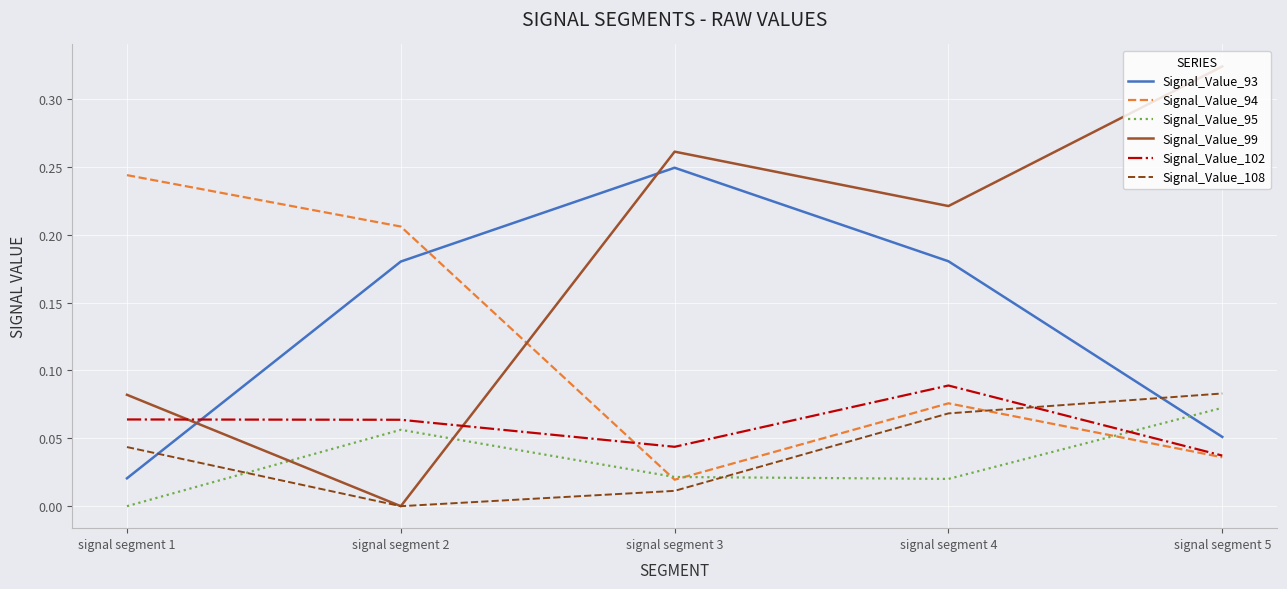

True or false: Signal_Value_95 and Signal_Value_99 cross at least once.

True